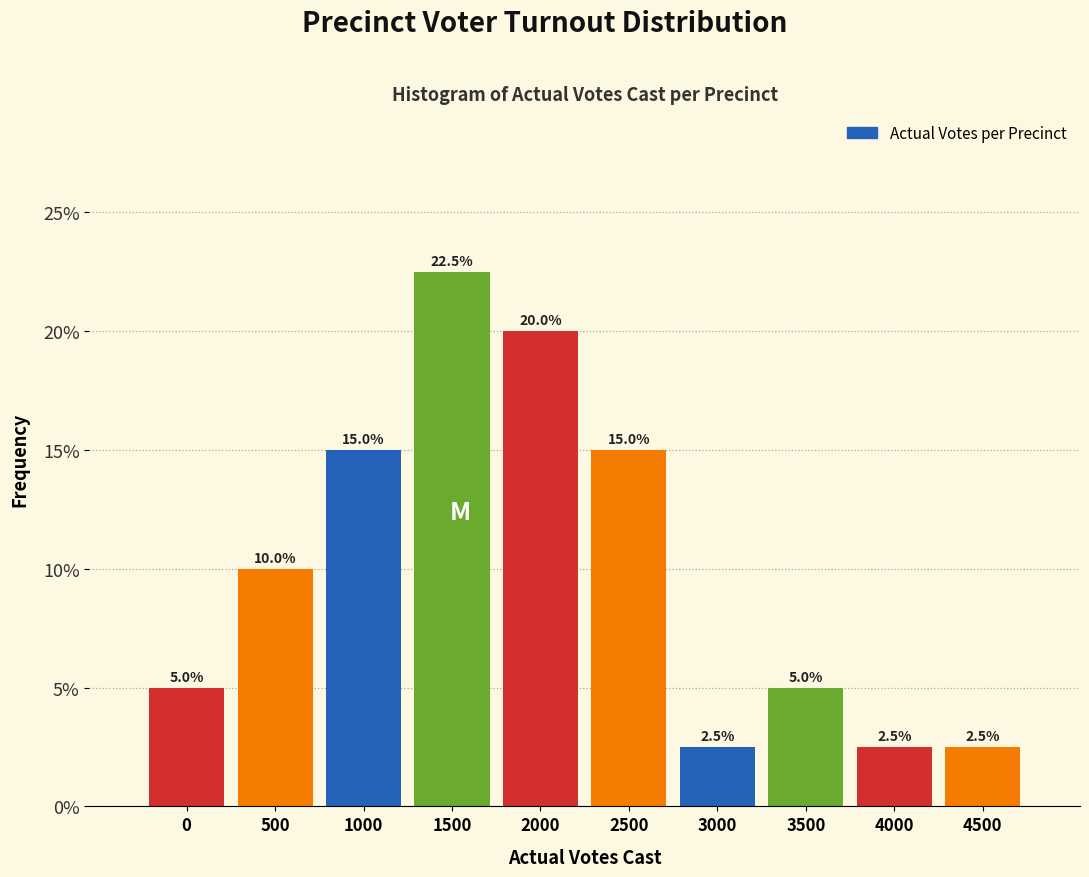

Reading left to right, list all the values displayed in this chart.

5.0	10.0	15.0	22.5	20.0	15.0	2.5	5.0	2.5	2.5